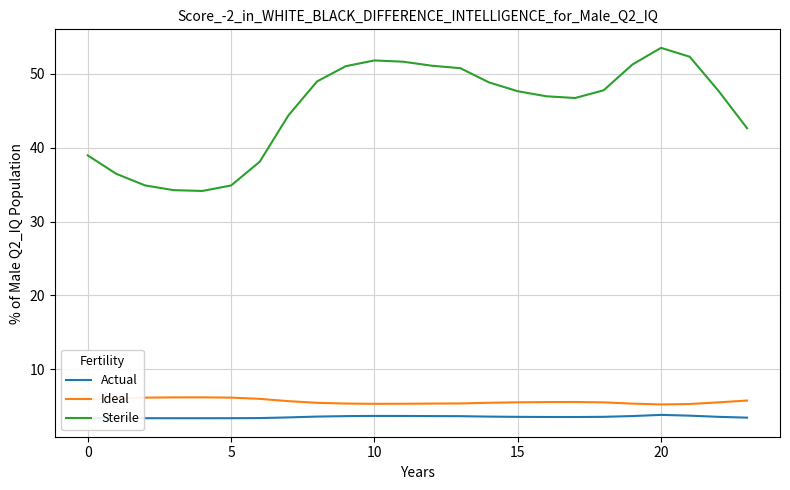

What is the smallest value displayed?

3.4